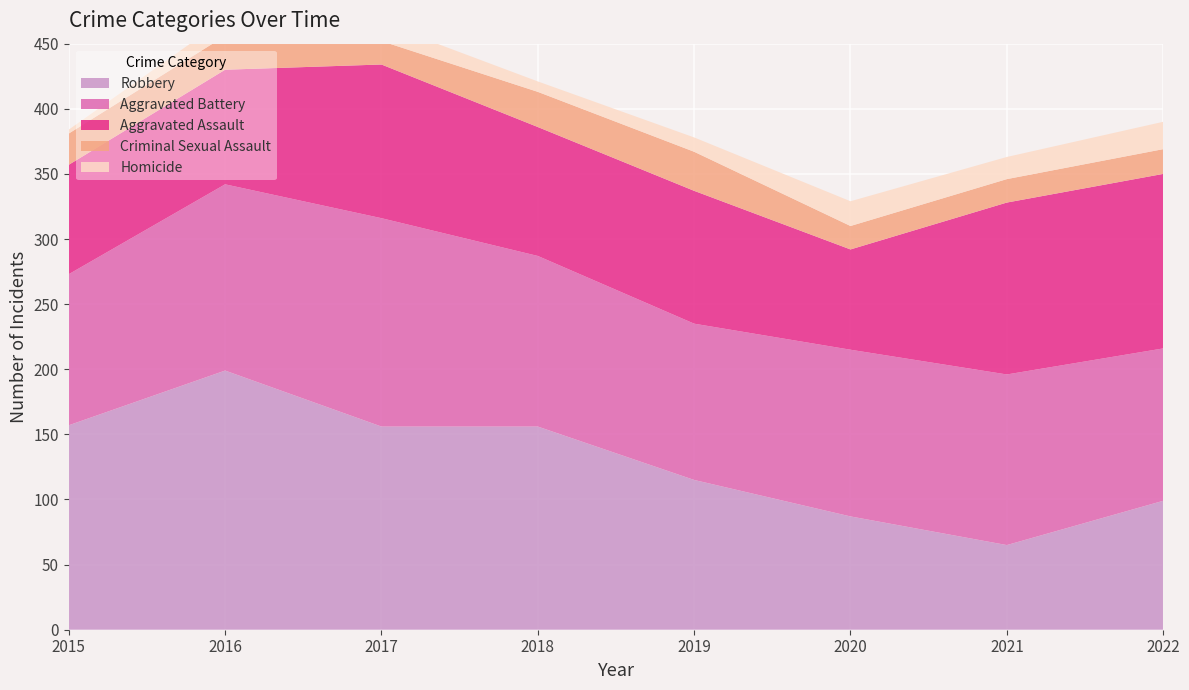

Reading left to right, transcribe all the data shown in this chart.

Aggravated Assault: 2015=84	2016=88	2017=118	2018=99	2019=102	2020=77	2021=132	2022=134
Aggravated Battery: 2015=116	2016=143	2017=160	2018=131	2019=120	2020=128	2021=131	2022=117
Criminal Sexual Assault: 2015=24	2016=26	2017=18	2018=27	2019=30	2020=18	2021=18	2022=19
Homicide: 2015=3	2016=13	2017=14	2018=8	2019=11	2020=19	2021=17	2022=21
Robbery: 2015=157	2016=199	2017=156	2018=156	2019=115	2020=87	2021=65	2022=99